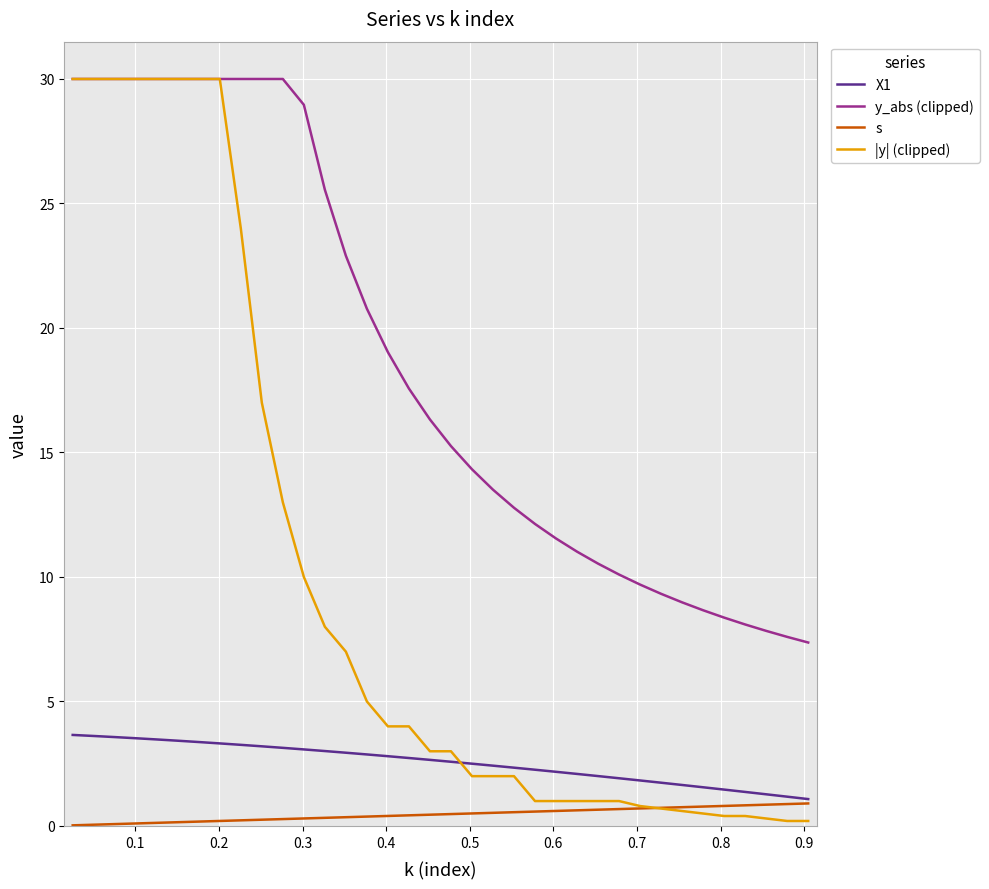

What is the maximum value shown in the chart?

30.0